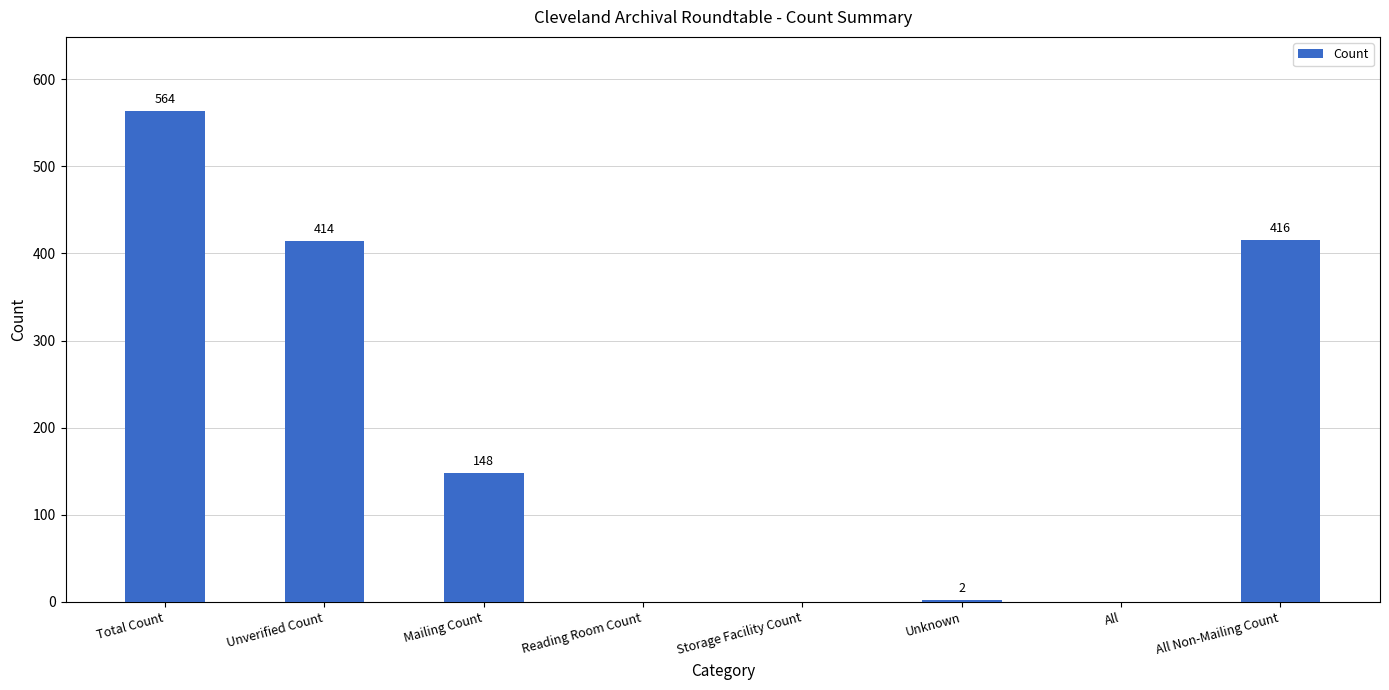

The value at Reading Room Count is -330. True or false?

False